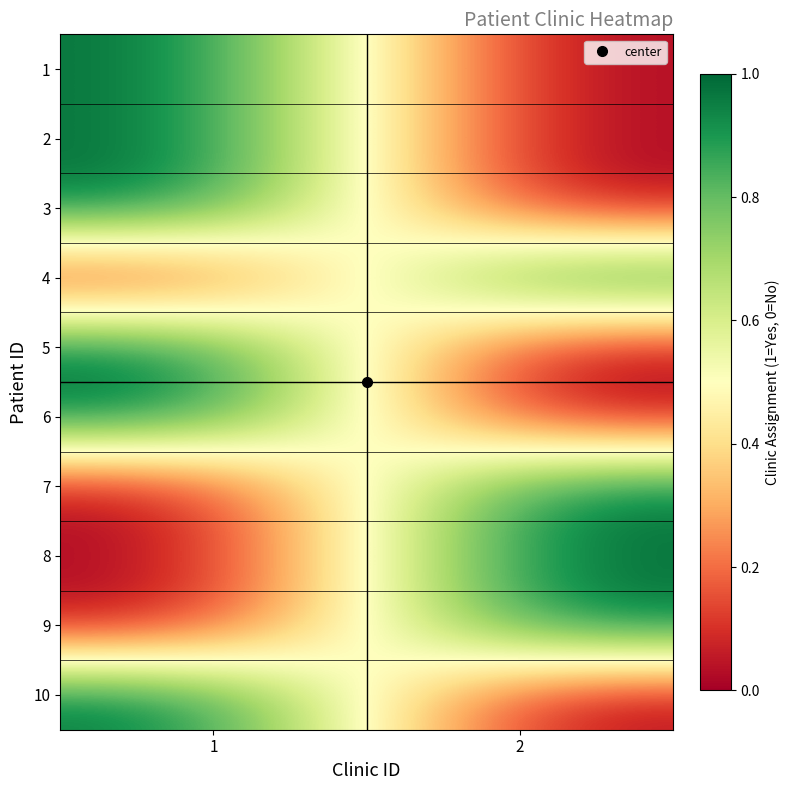

What is the total value across all series at 1?

6